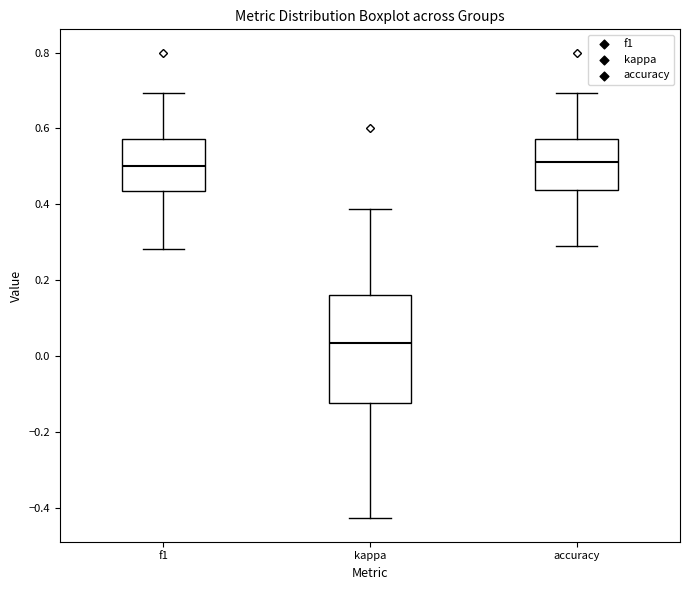

Comparing the boxes themselves (not the whiskers), which one is the tallest?

kappa